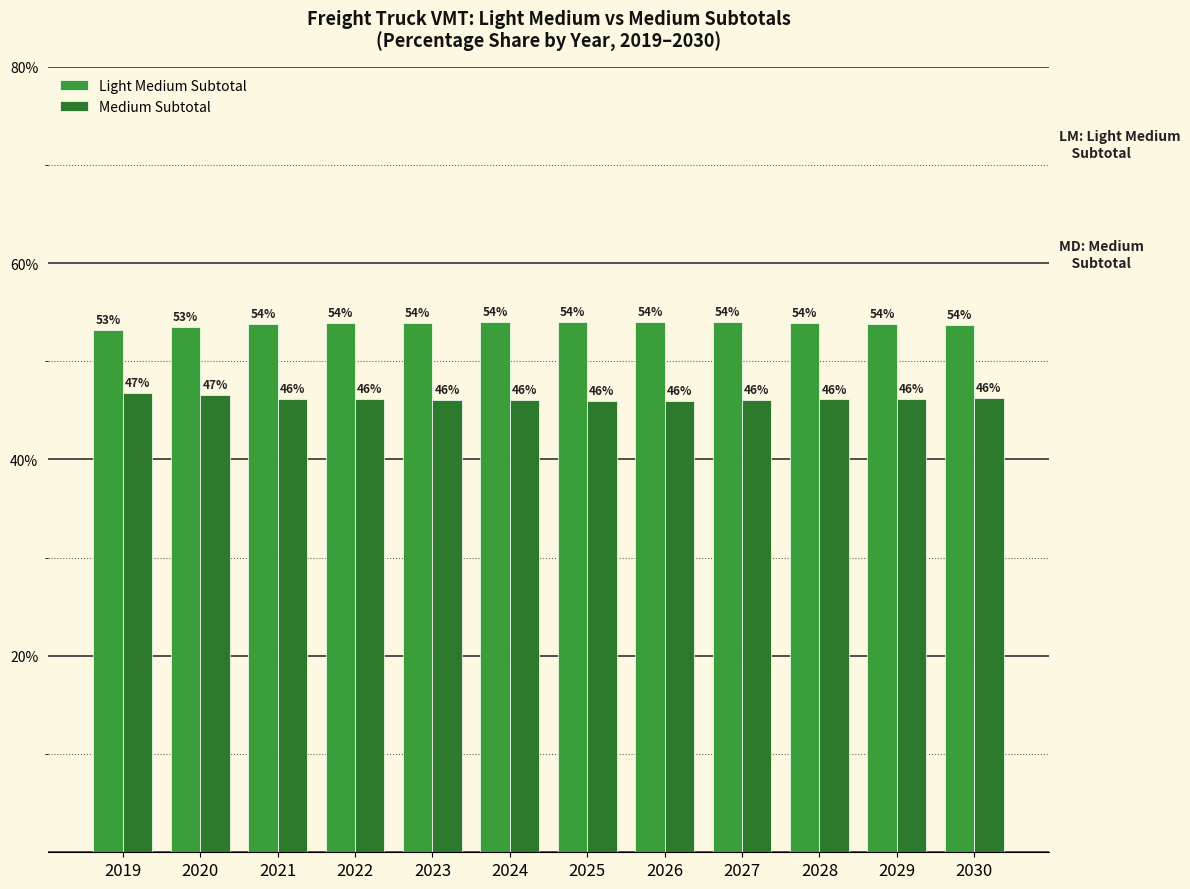

Does the chart contain any negative values?

No